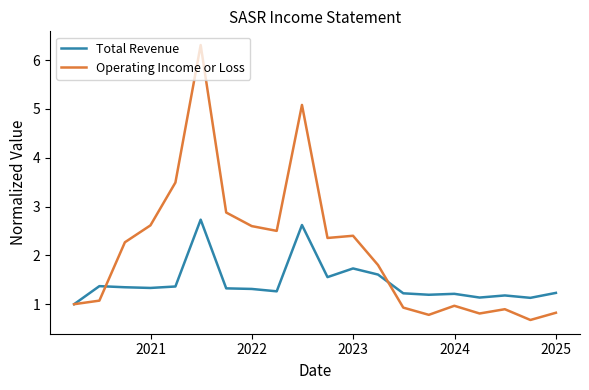

What is the average value of the Total Revenue series?

1.4